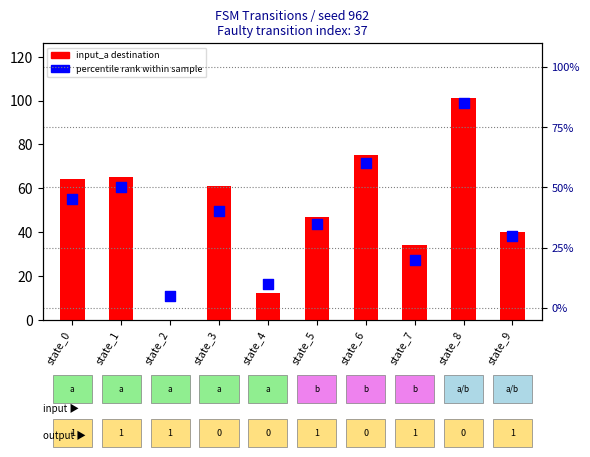

Which series reaches the maximum Y coordinate?

input_a destination